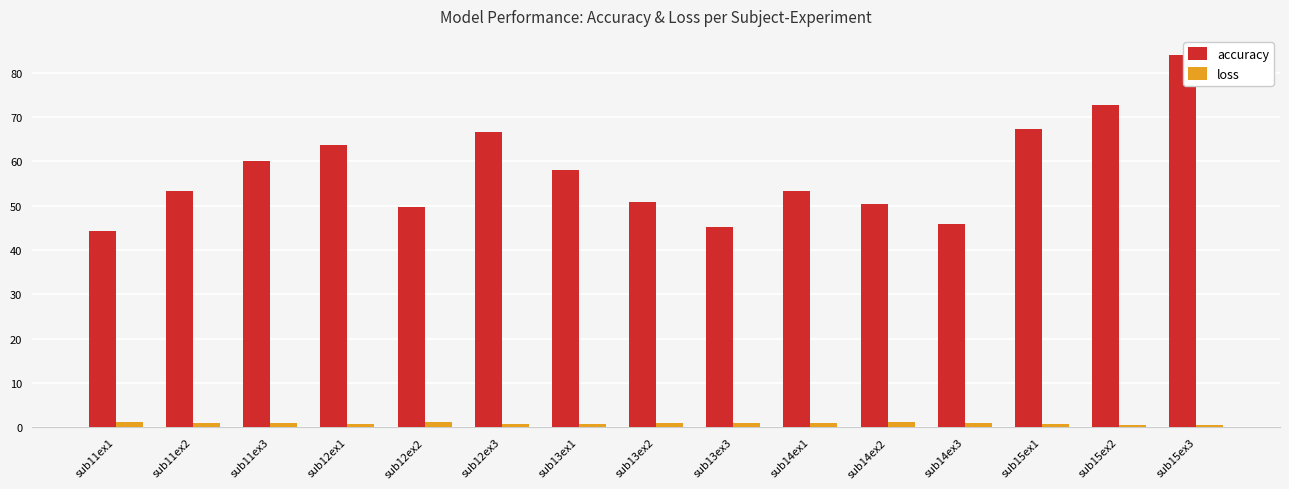

What is the highest value of the accuracy series?

84.1